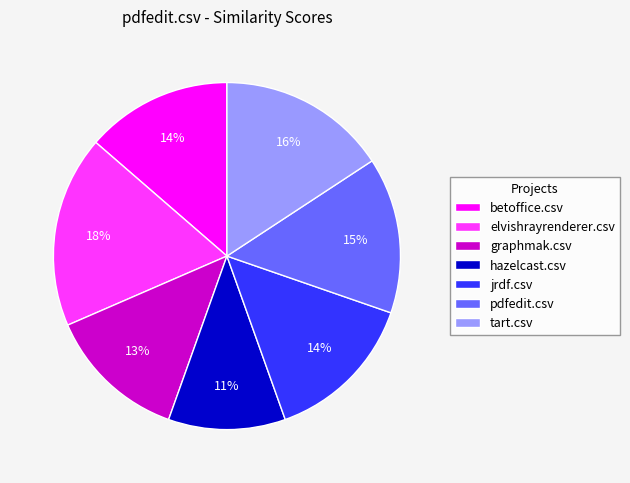

Combined, do elvishrayrenderer.csv and pdfedit.csv account for over 50%?

No